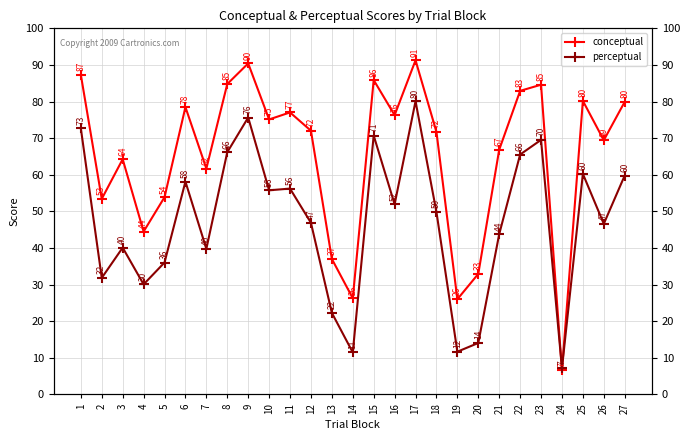

Reading left to right, extract all data points from this chart.

conceptual: 87.3	53.4	64.2	44.5	53.9	78.5	61.7	84.8	90.4	75.1	77.0	72.0	37.0	26.3	85.9	76.3	91.3	71.7	26.0	32.9	66.8	82.9	84.6	6.6	80.2	69.4	79.9
perceptual: 72.7	31.8	40.1	30.1	36.0	58.1	39.8	66.2	75.6	55.8	56.2	46.9	22.3	11.5	70.7	51.9	80.1	49.8	11.7	14.1	43.8	65.5	69.5	7.1	60.2	46.6	59.8